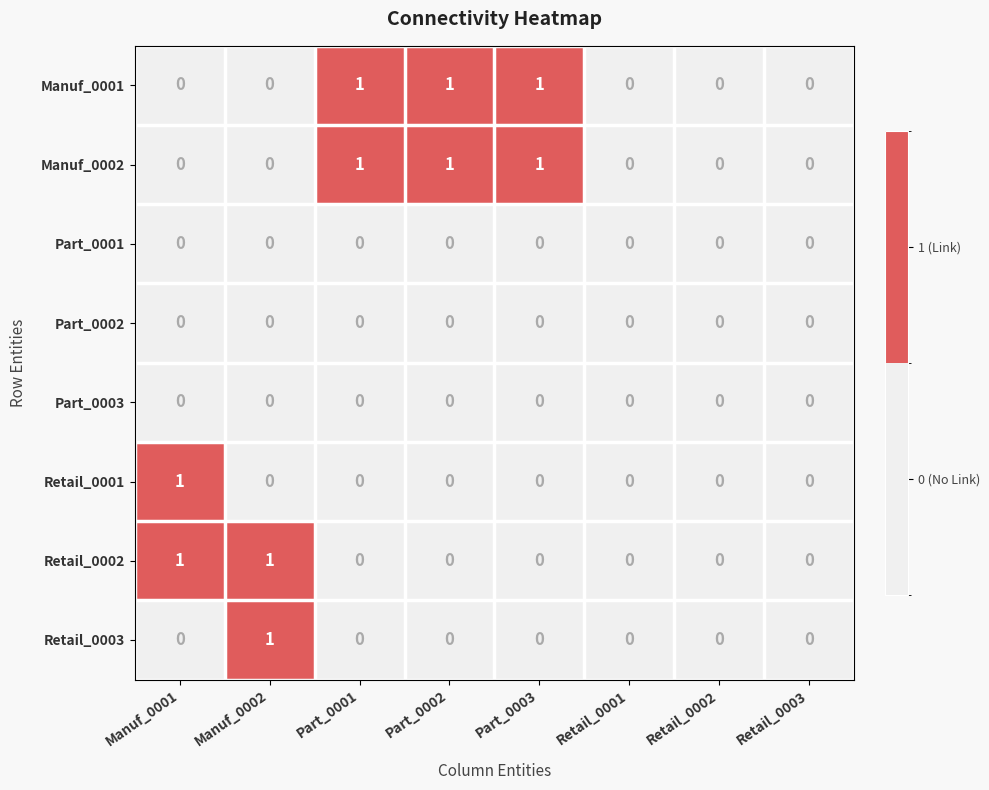

What is the total value across all series at Part_0001?

2